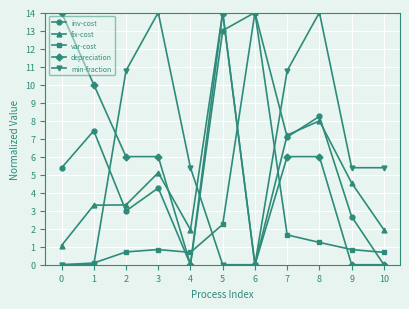

What is the spread (max minus min) of values at 0?

14.0